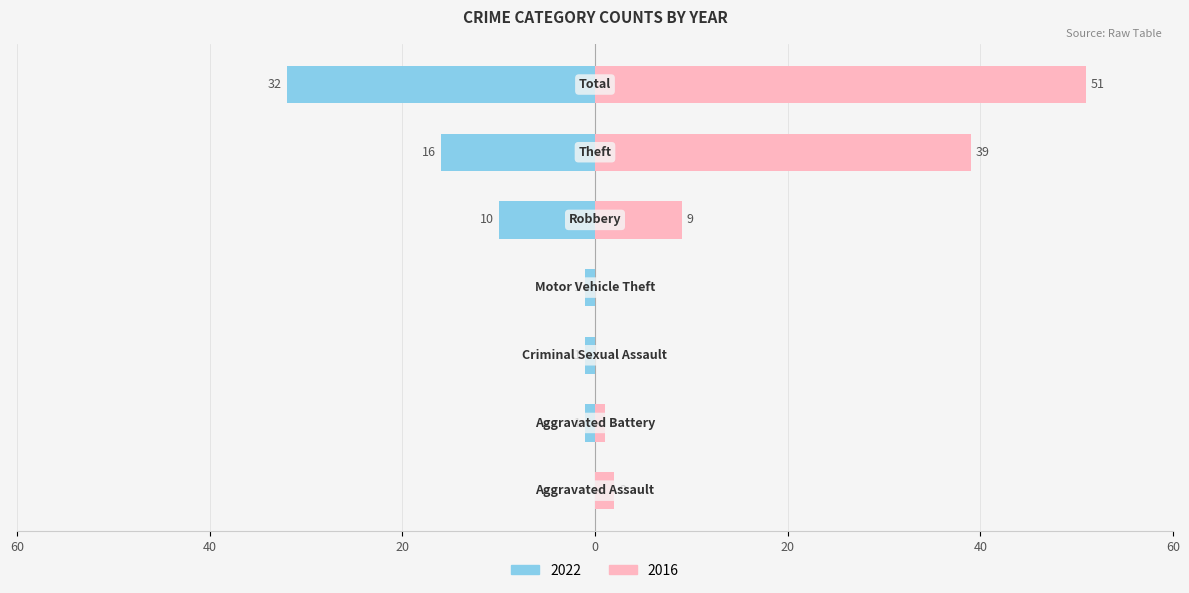

What is the difference between the maximum and second lowest values?

51